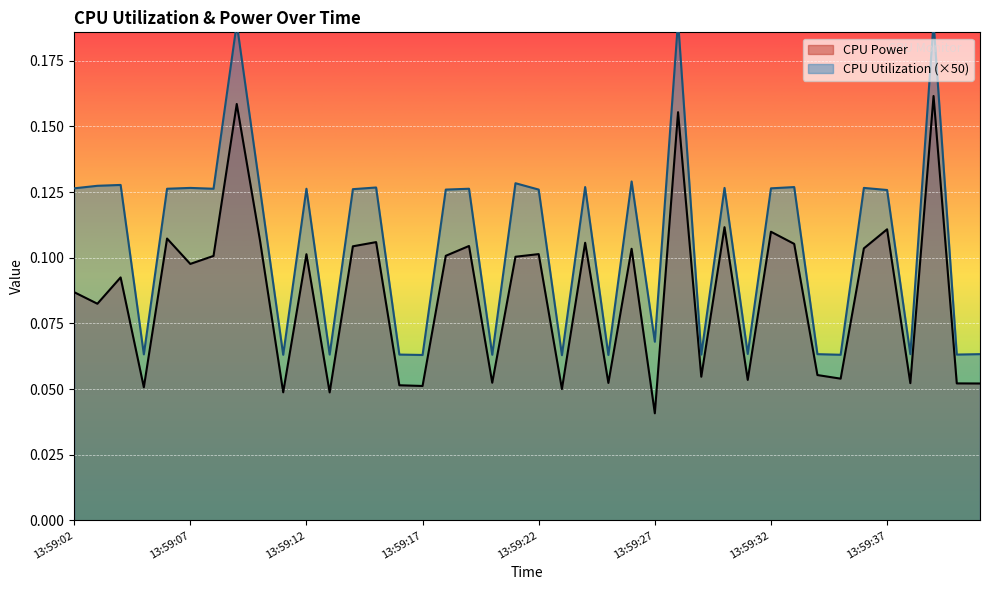

At which category does the chart reach its minimum across all series?

13:59:27